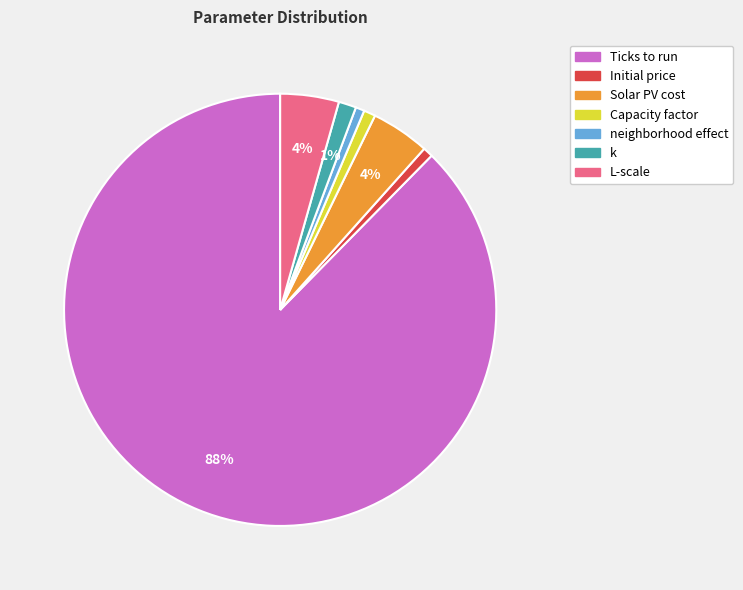

Count the number of slices in the pie.

7